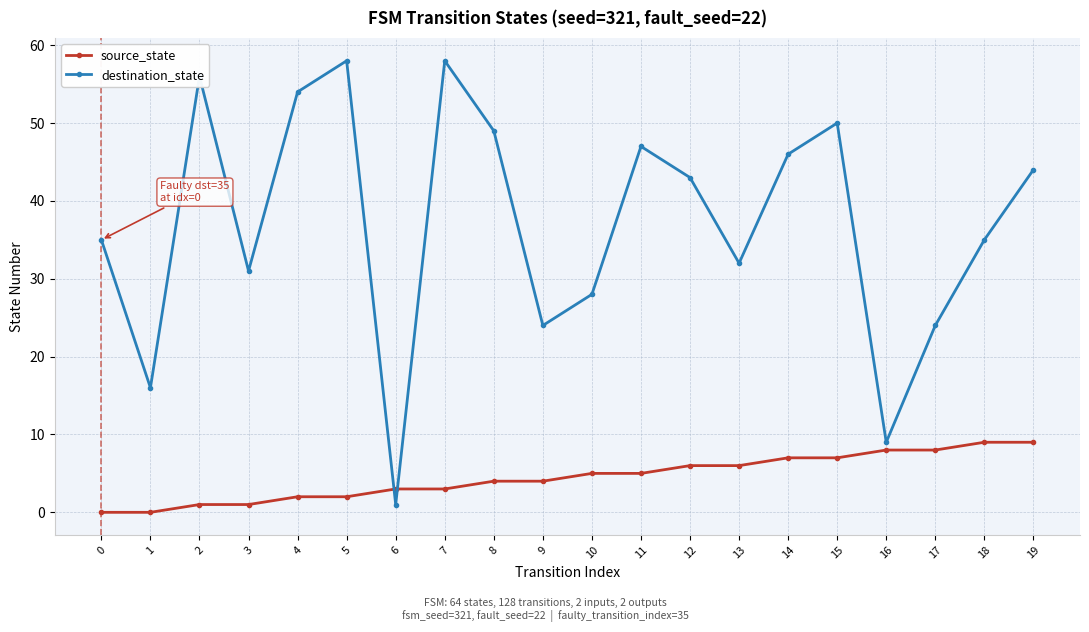

Is the value of destination_state at 19 greater than the value of source_state at 15?

Yes